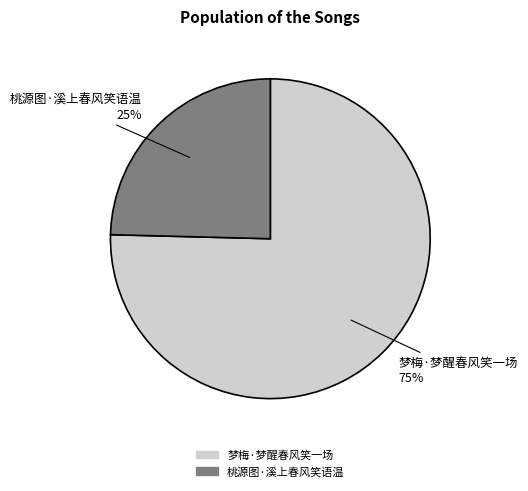

Is the sum of 梦梅·梦醒春风笑一场 and 桃源图·溪上春风笑语温 greater than half?

Yes